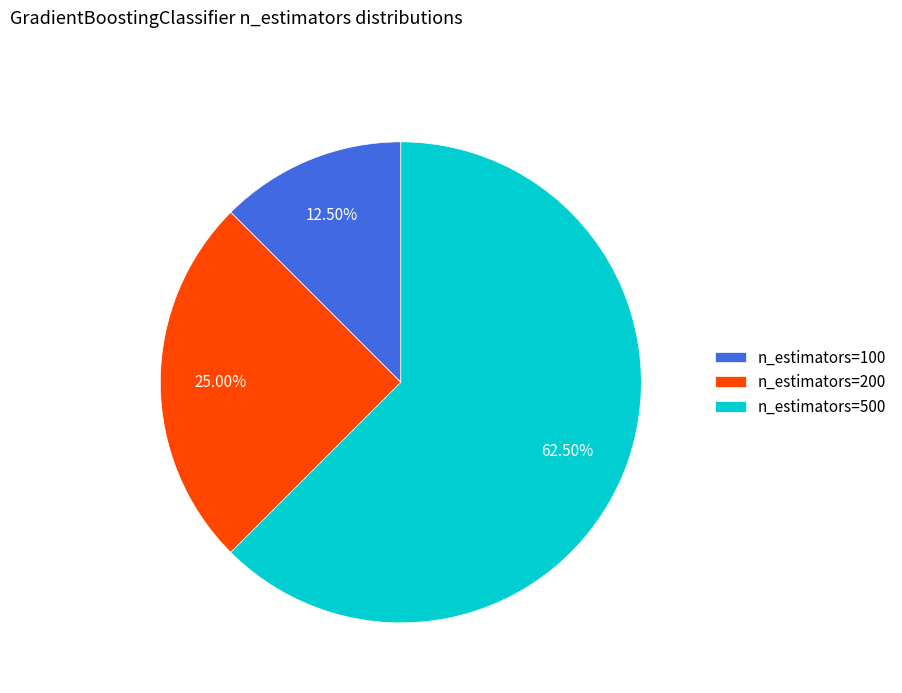

How many segments does this pie chart have?

3